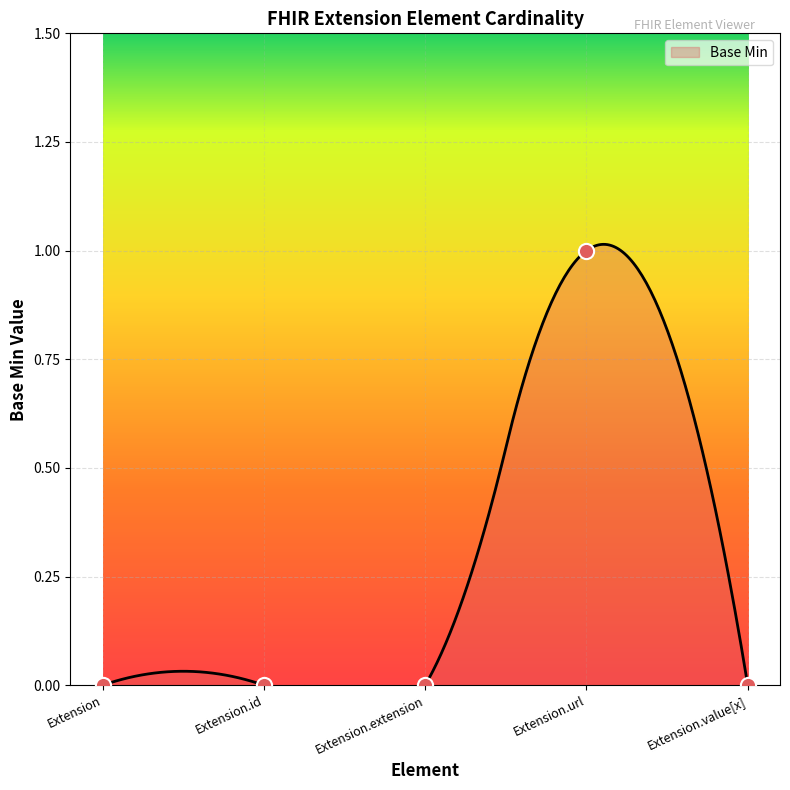

What is the change in value from Extension.url to Extension.value[x]?

-1